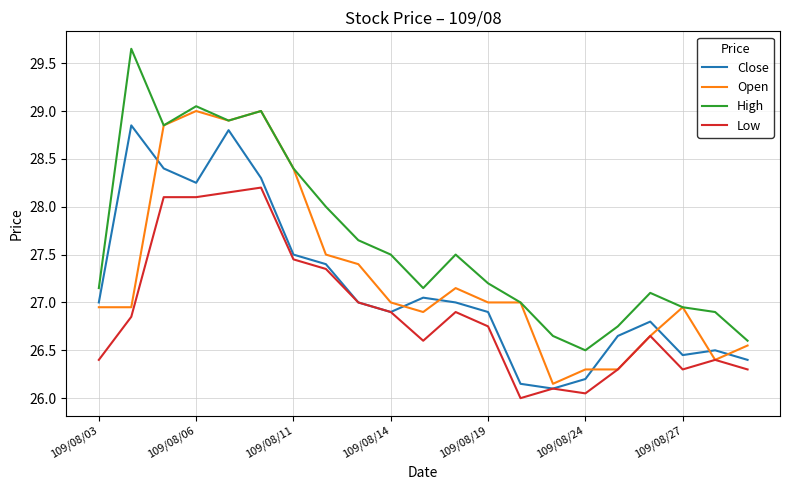

What is the smallest value displayed?

26.0